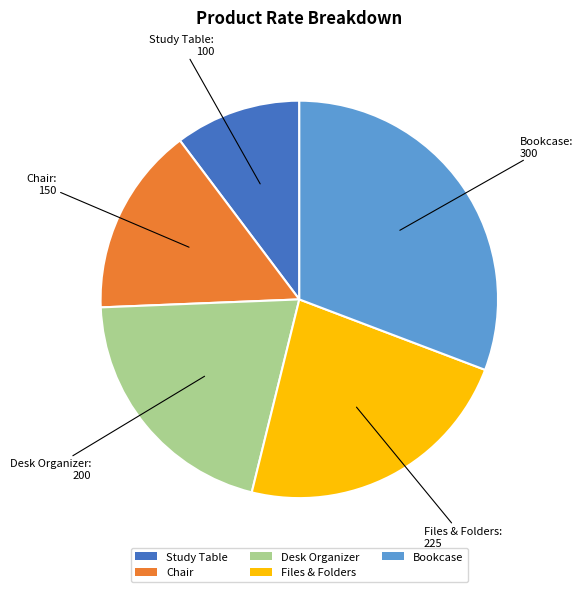

Does Desk Organizer represent more than half of the total?

No